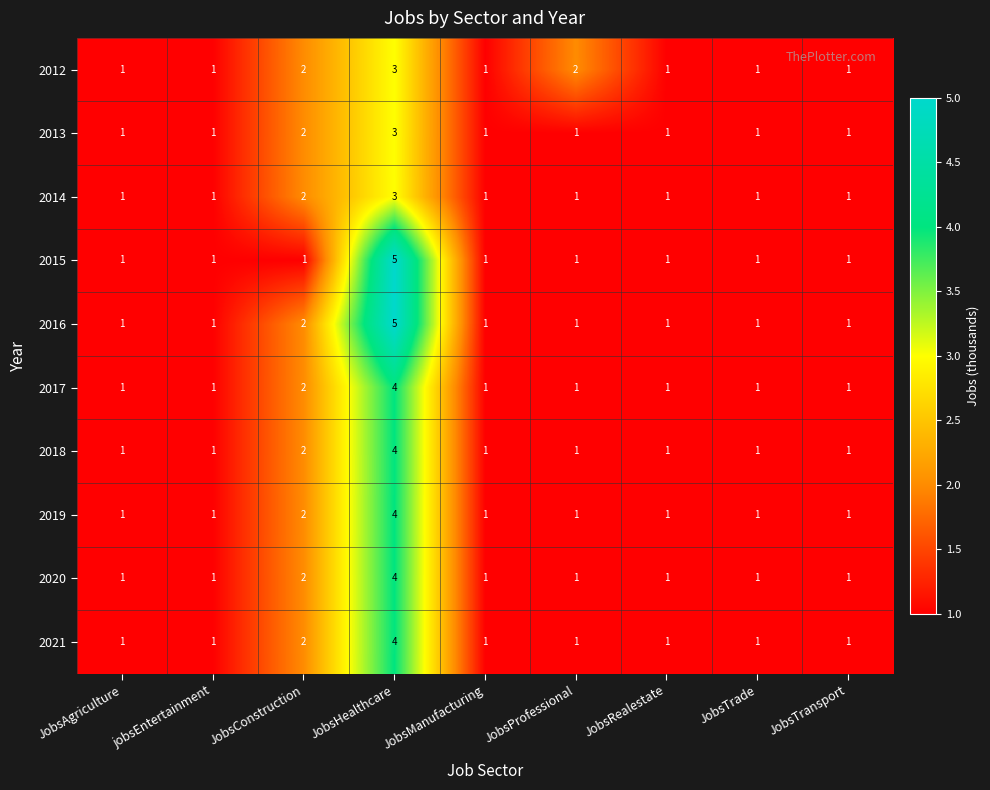

What is the difference between the 2019 values at JobsRealestate and JobsHealthcare?

3